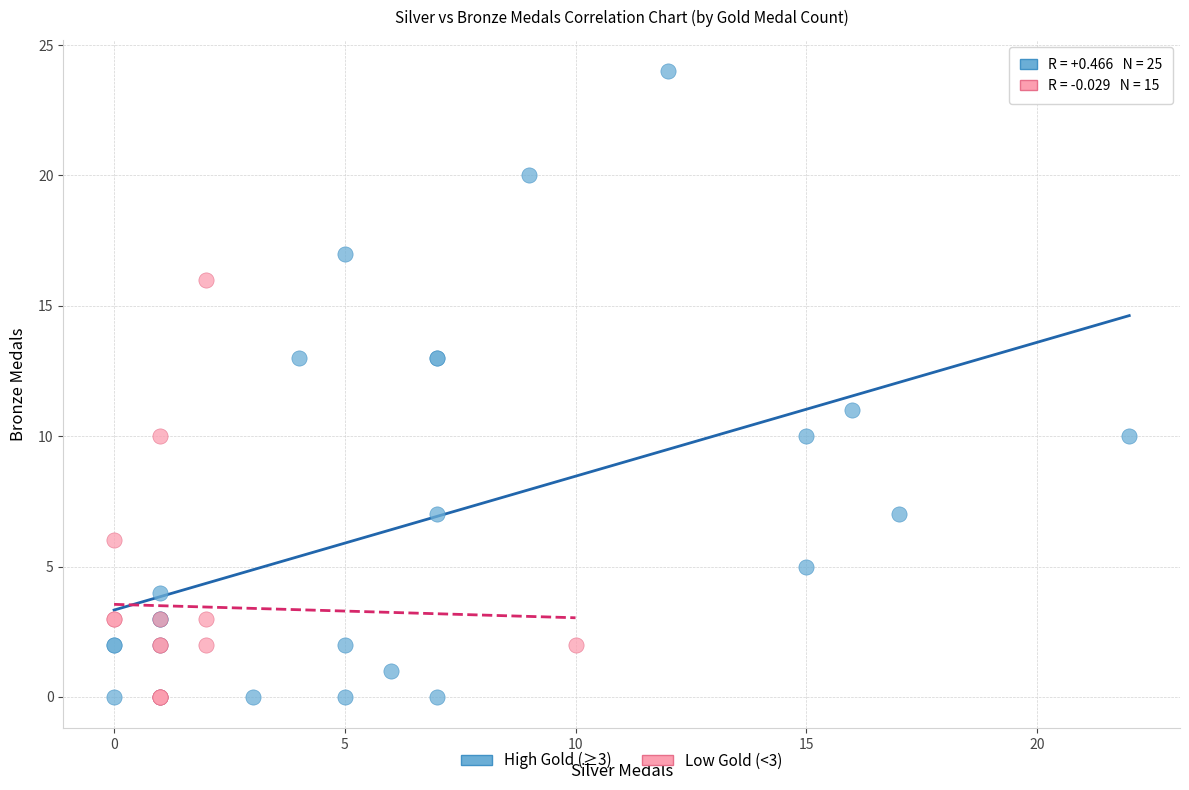

Which series has the widest spread of Y values?

High Gold (≥3)